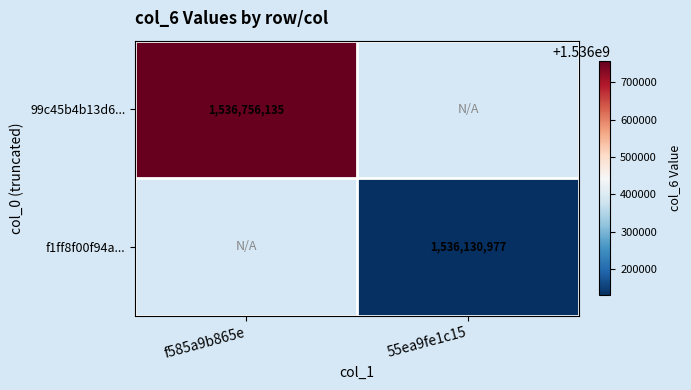

The f1ff8f00f94a... series shows 1536130977 at 55ea9fe1c15. True or false?

True